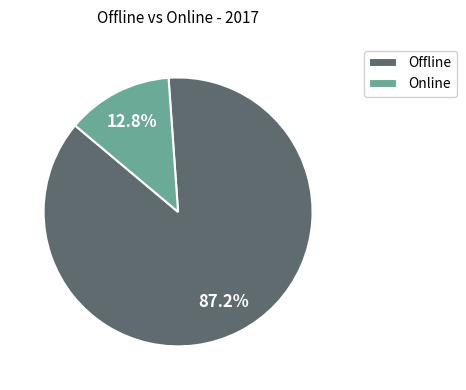

Is it true that Offline is 76% of the pie?

False